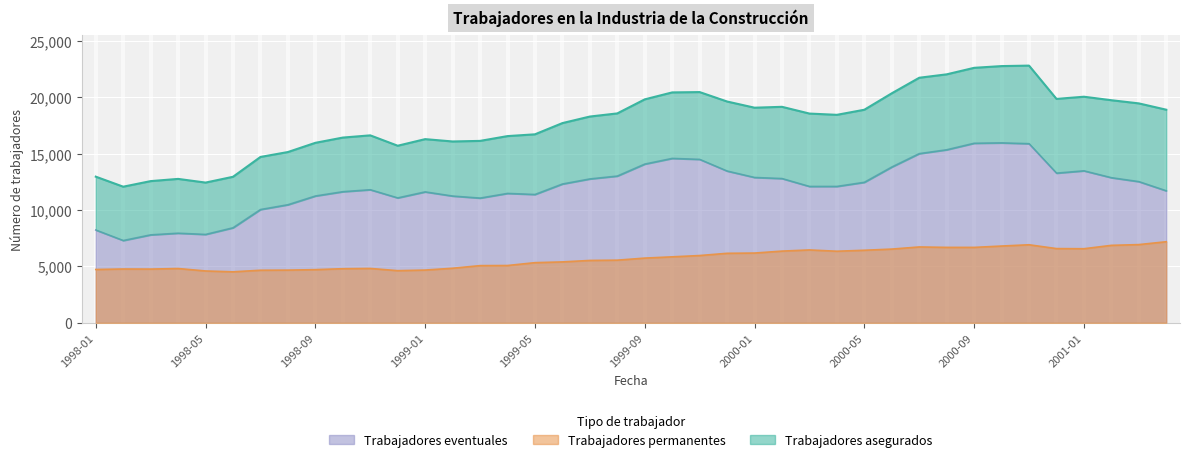

True or false: Trabajadores asegurados and Trabajadores permanentes intersect in this chart.

False